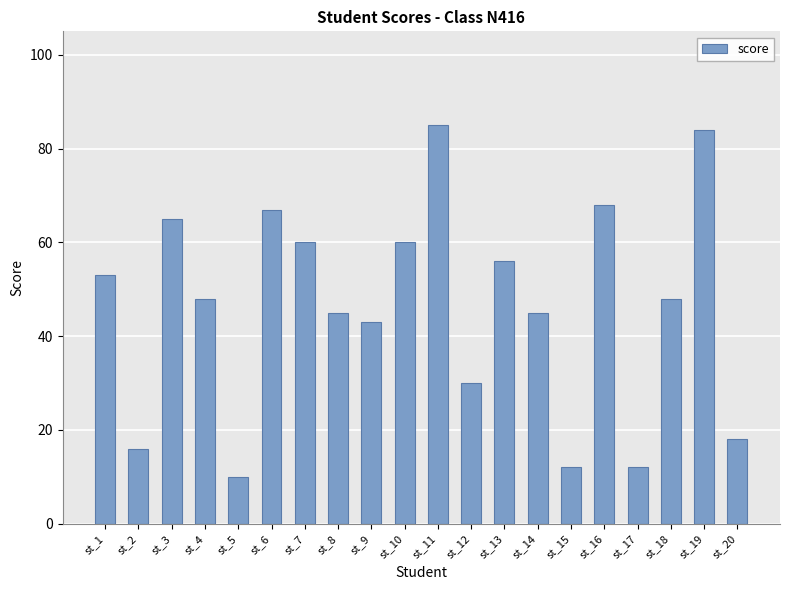

What is the sum of the values at st_2 and st_7?

76